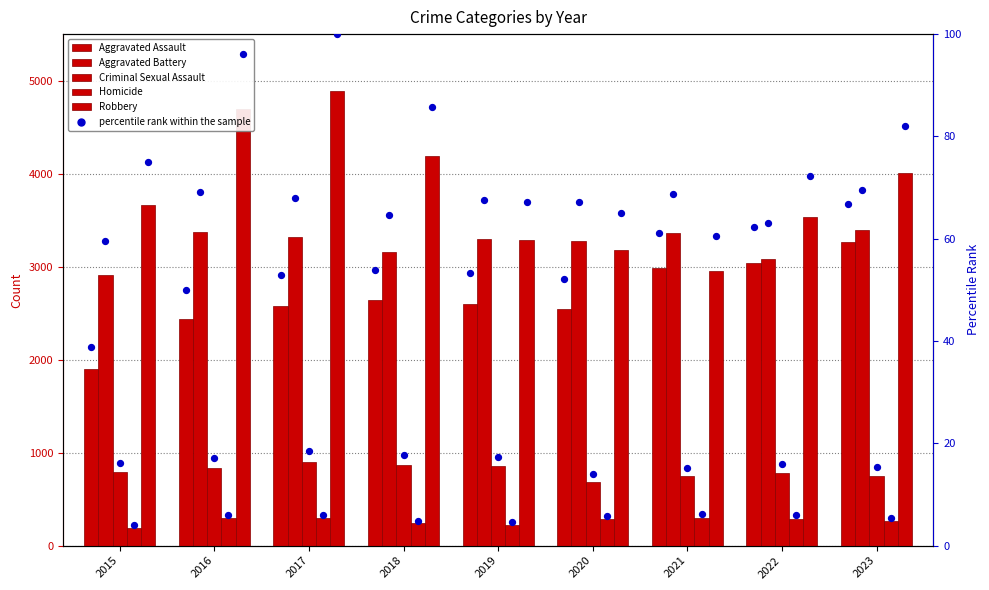

At how many categories does at least one series exceed 853?

9